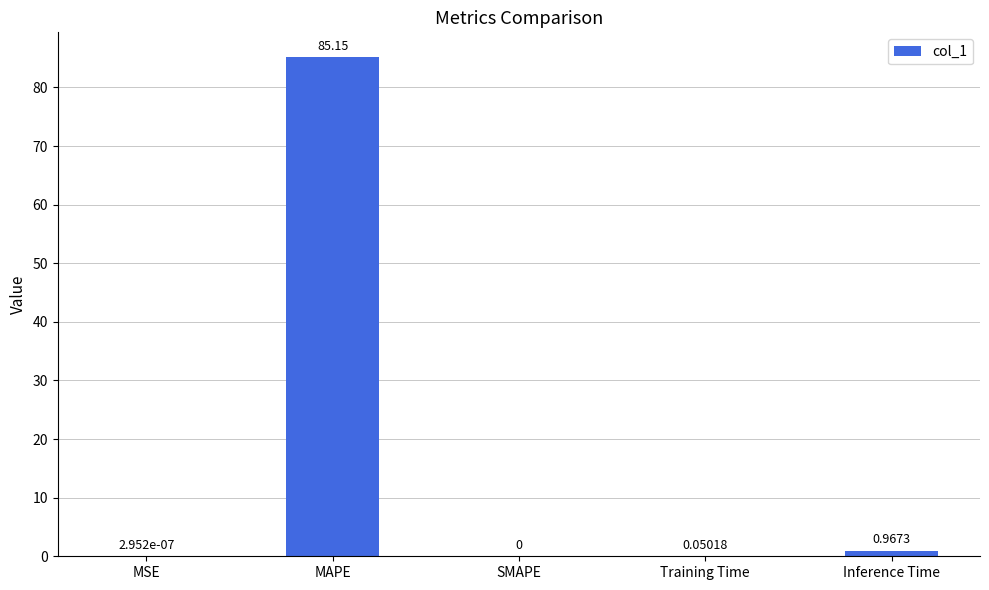

What is the average value?

17.2